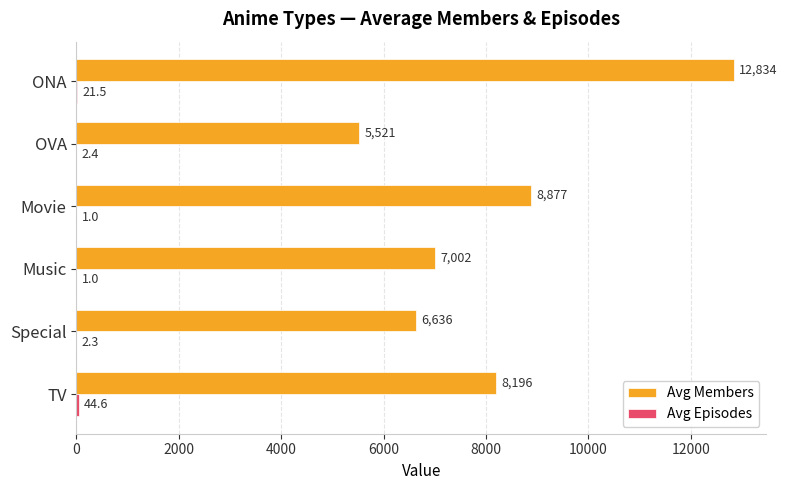

The value of Avg Members at Music is 7002.0. True or false?

True